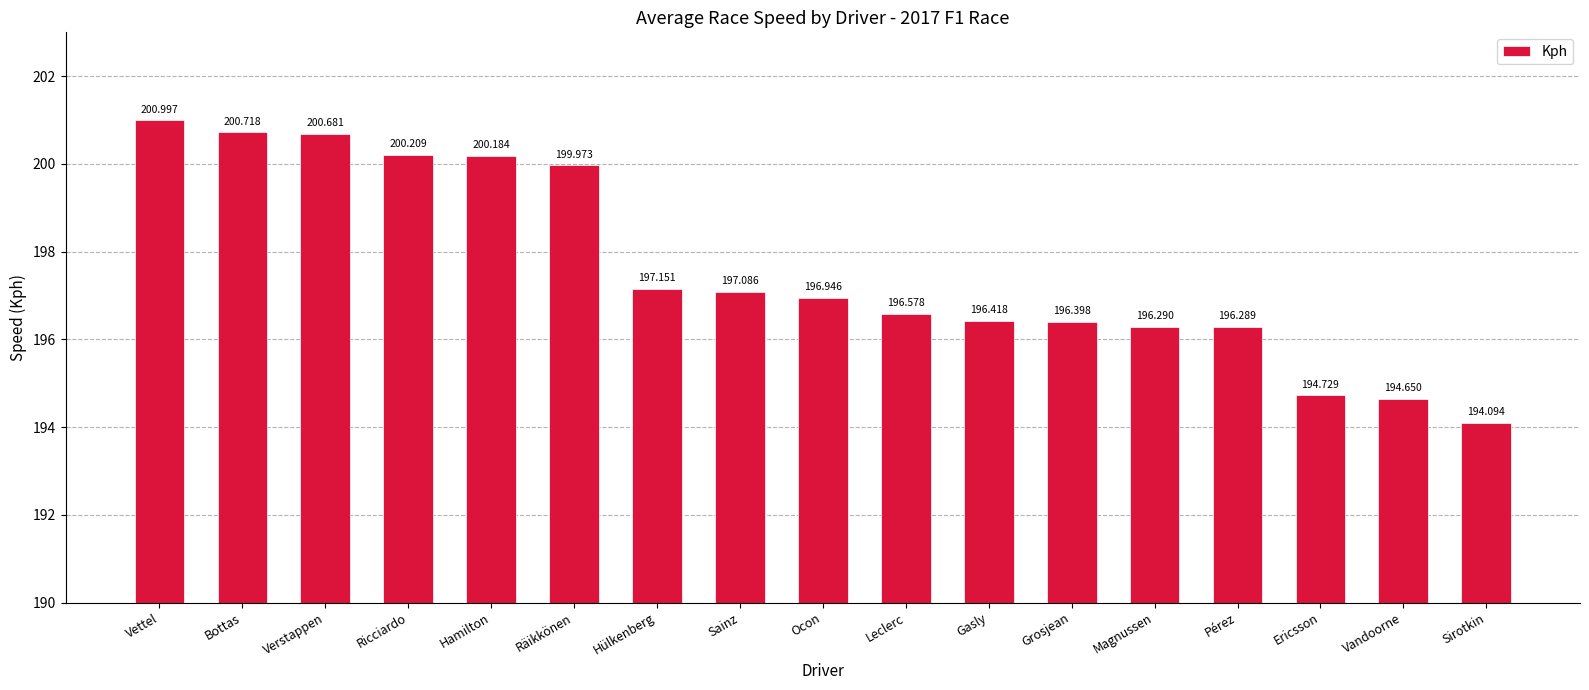

What is the average value?

197.6